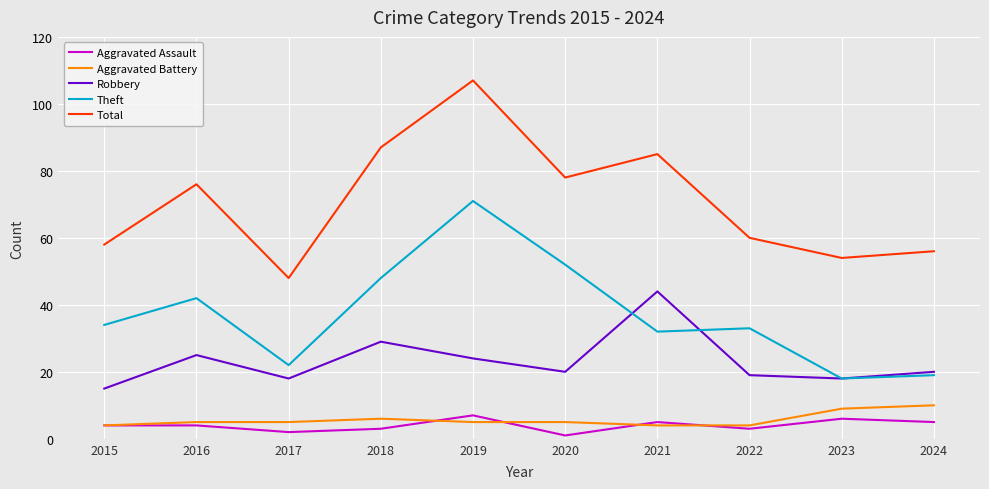

What is the sum of all Total values?

709